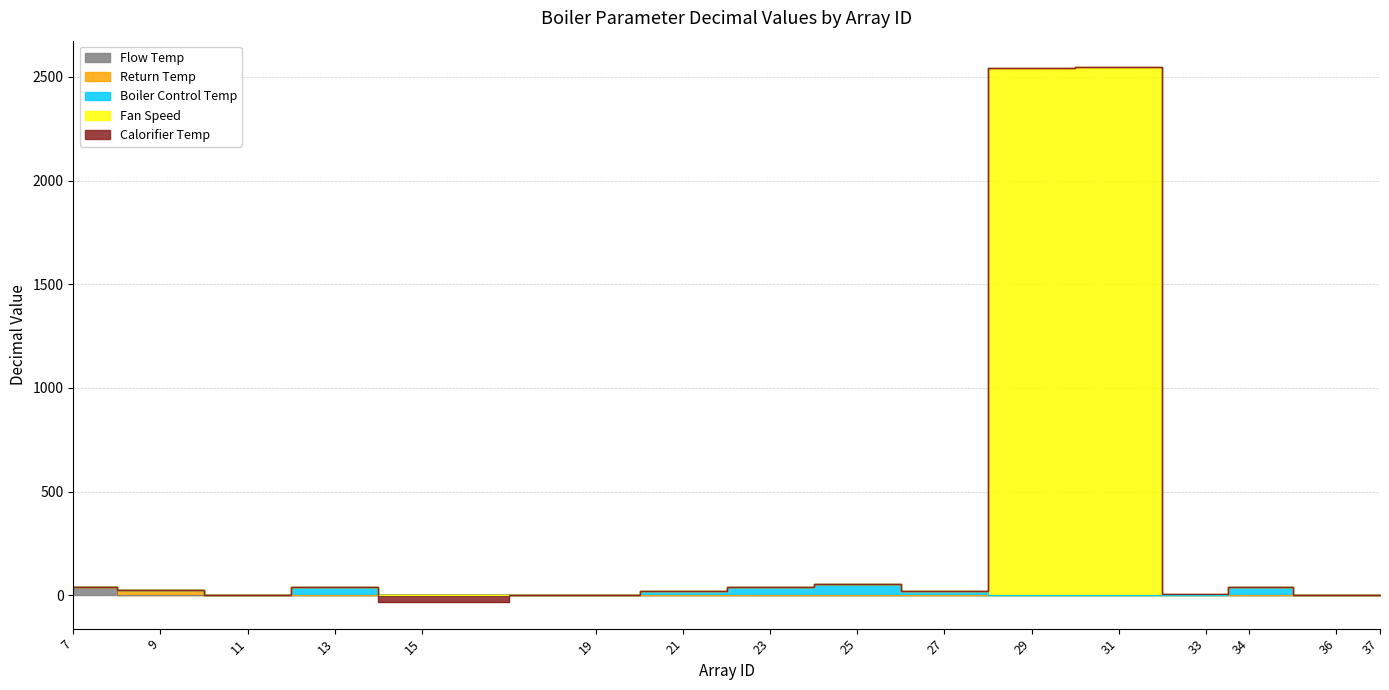

At which label does Return Temp reach its peak?

9